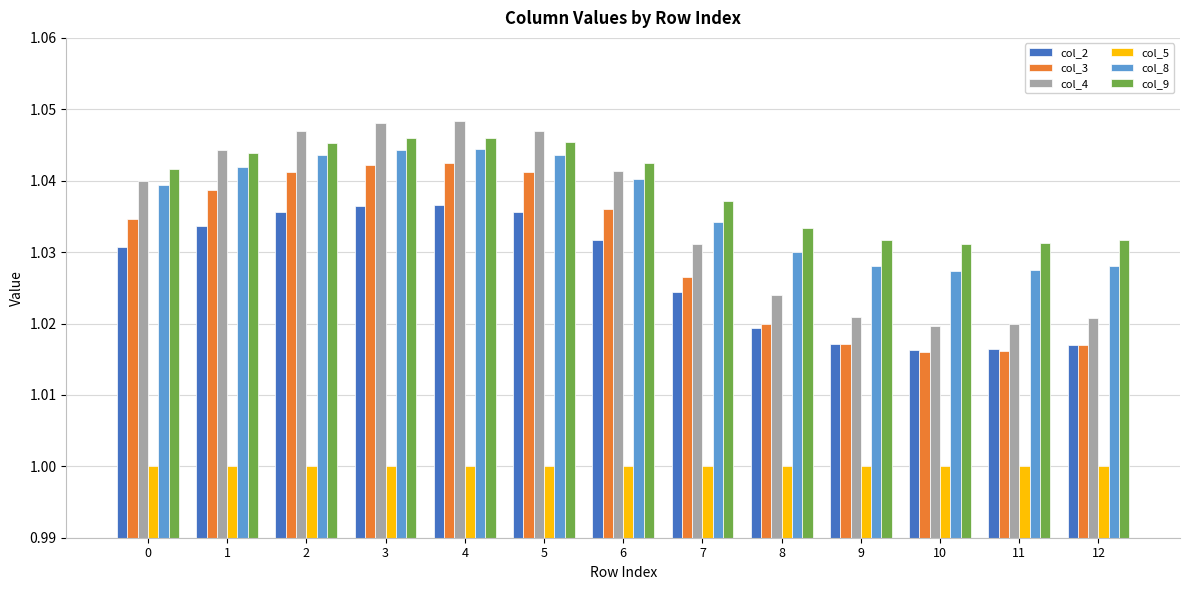

Is the value of col_9 at 3 greater than the value of col_3 at 0?

Yes